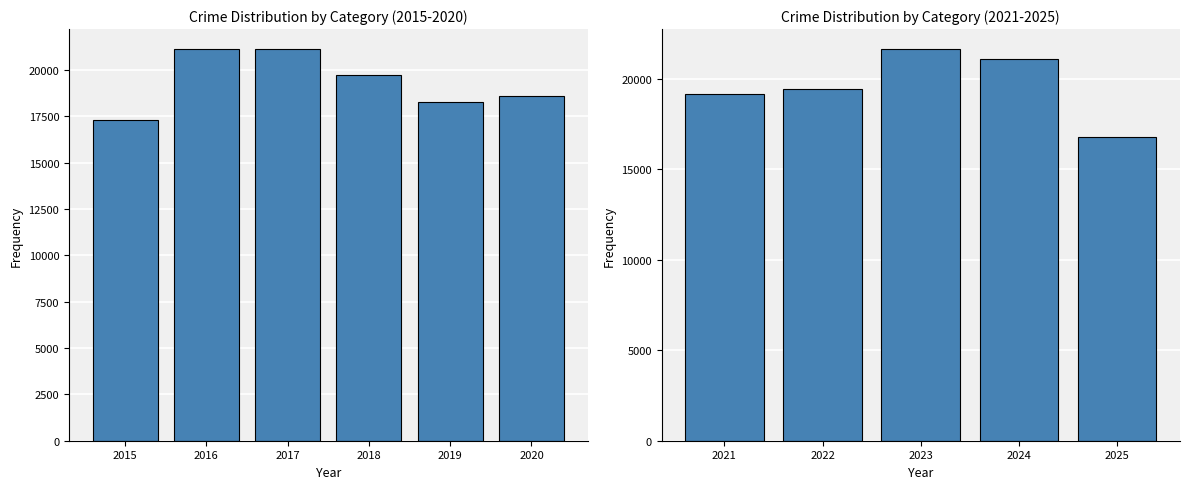

Between 2023 and 2022, which is larger?

2023